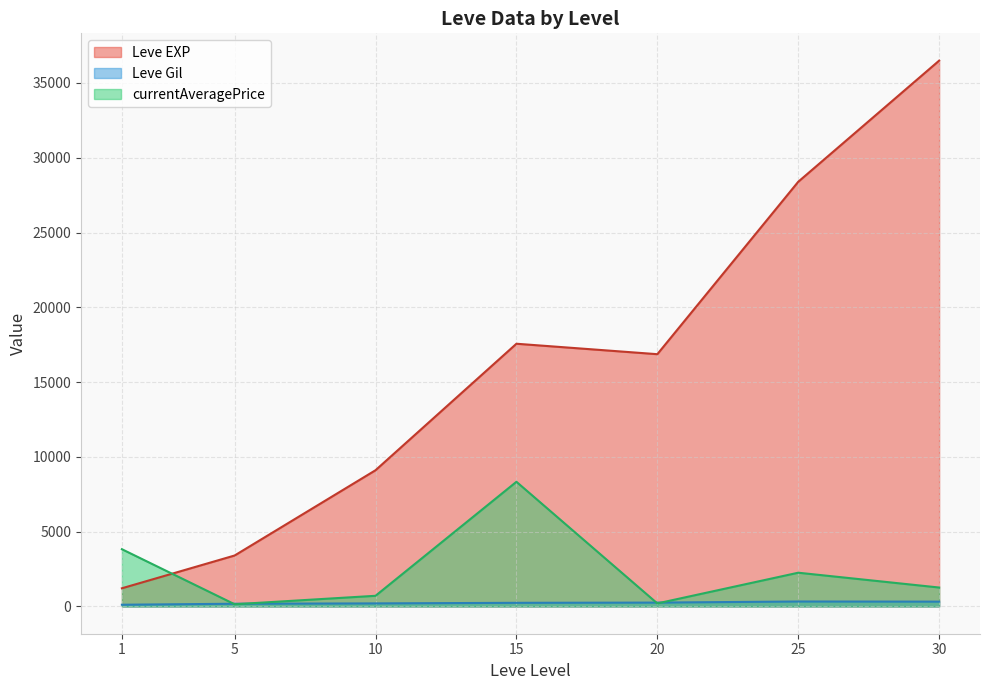

At which category does the chart reach its minimum across all series?

1